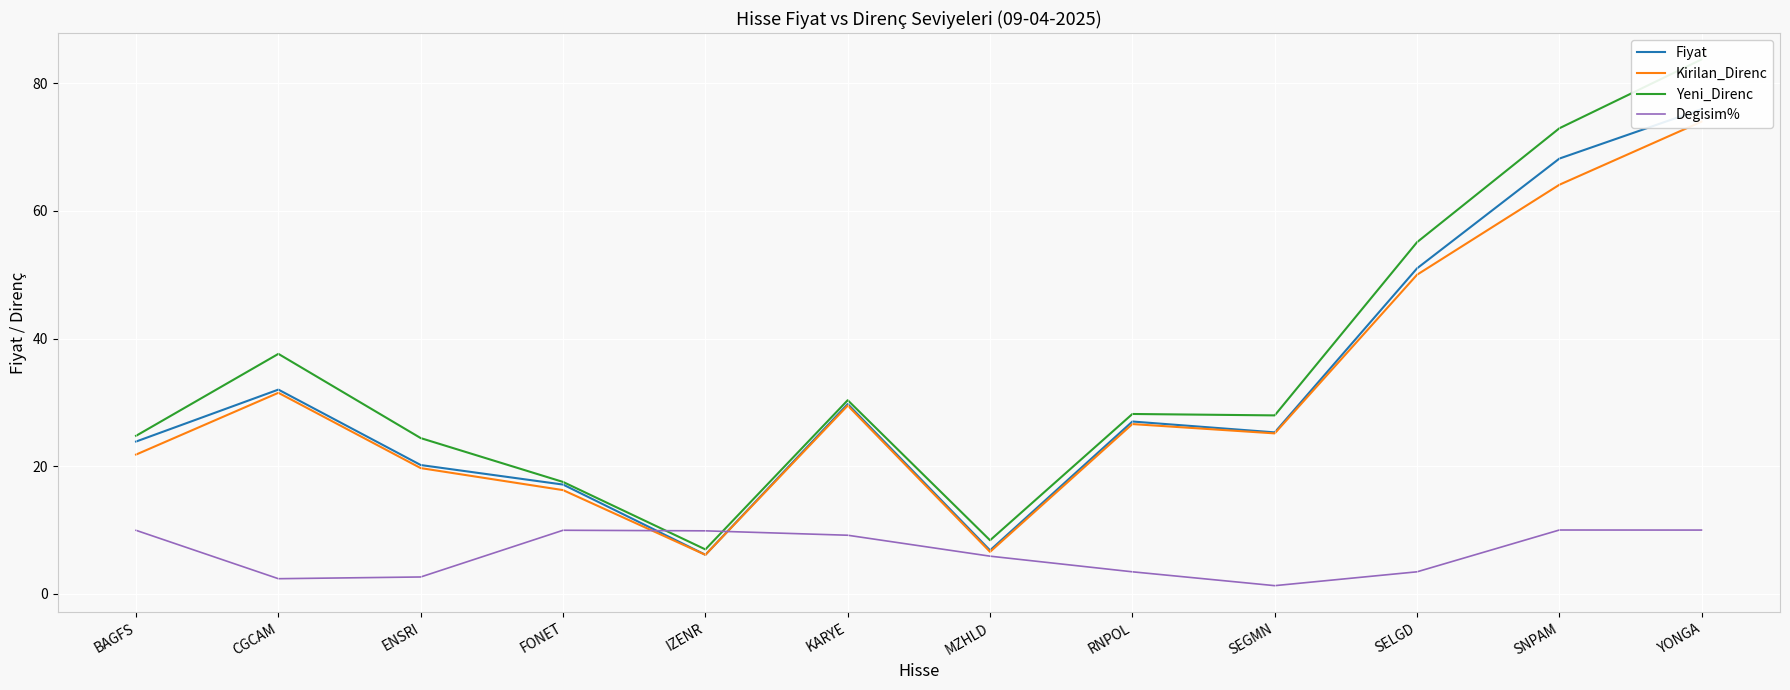

True or false: Fiyat has a value of 23.9 at BAGFS.

True